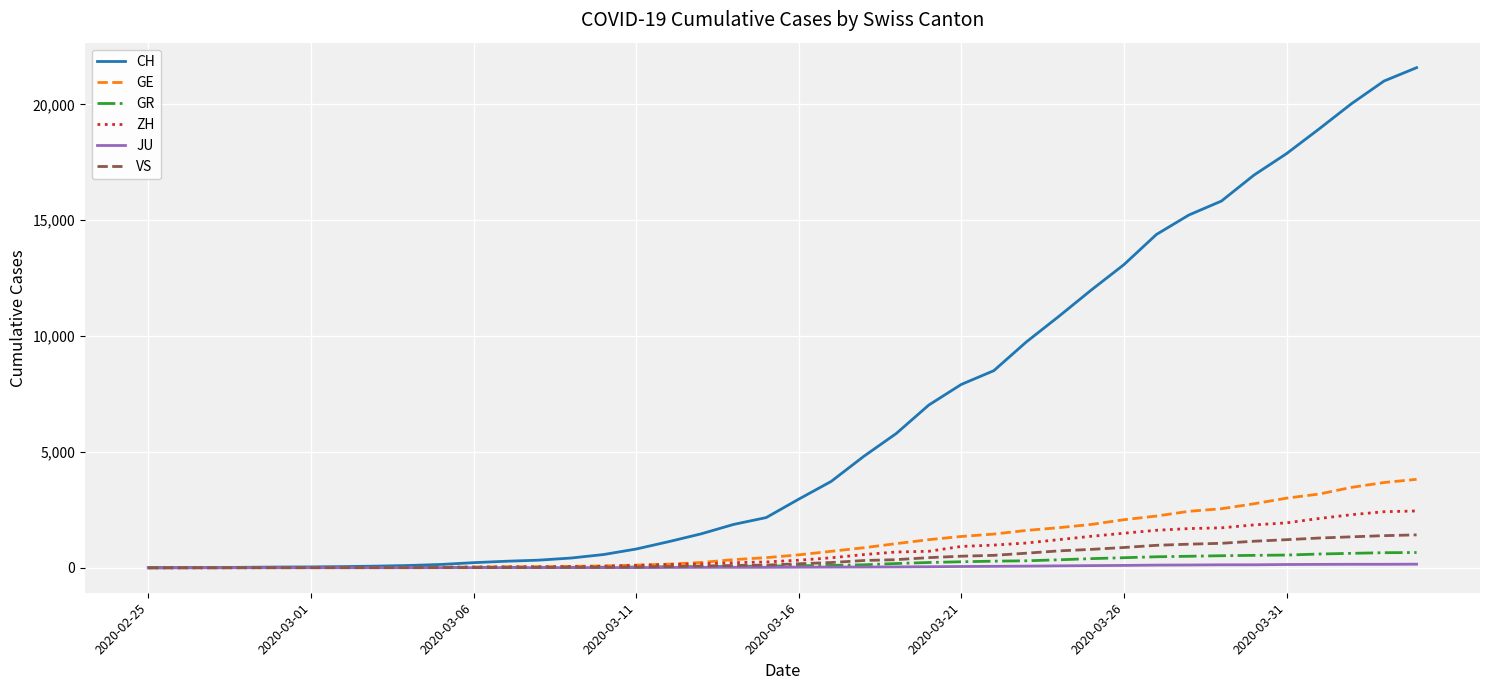

What is the greatest value displayed?

21583